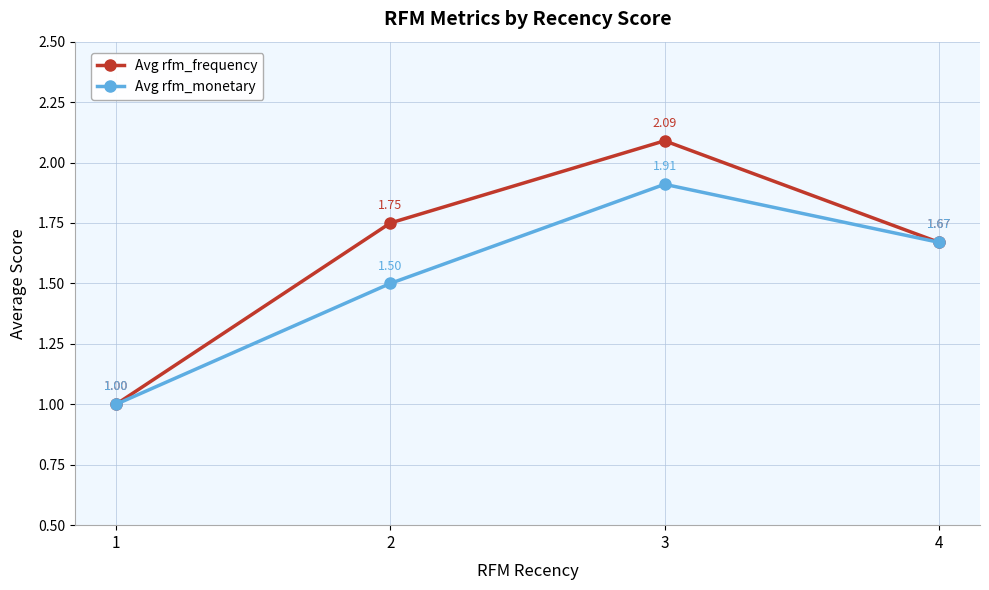

Does the chart have visible grid lines?

Yes